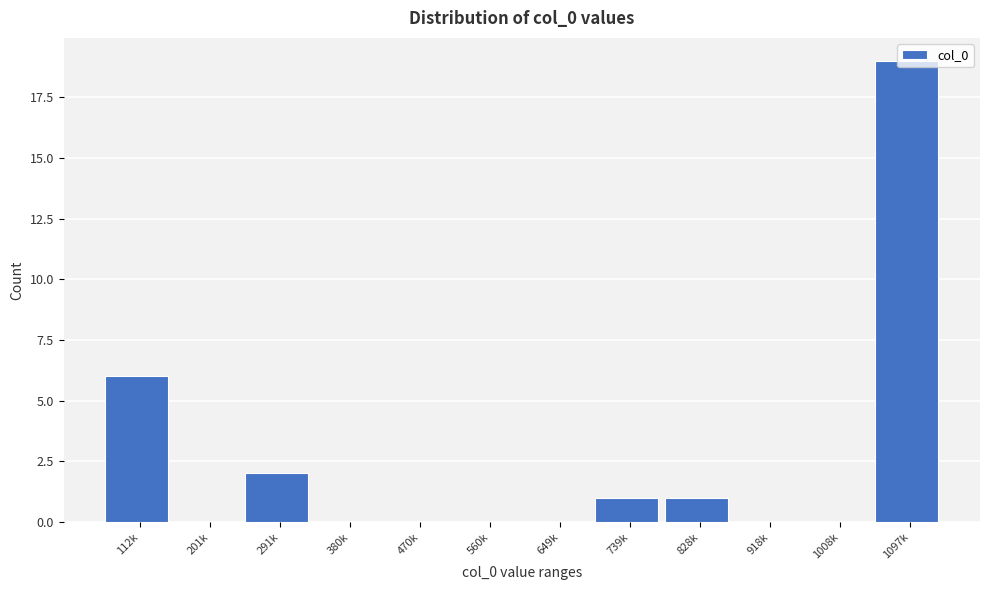

Which has a higher value, 828k or 201k?

828k